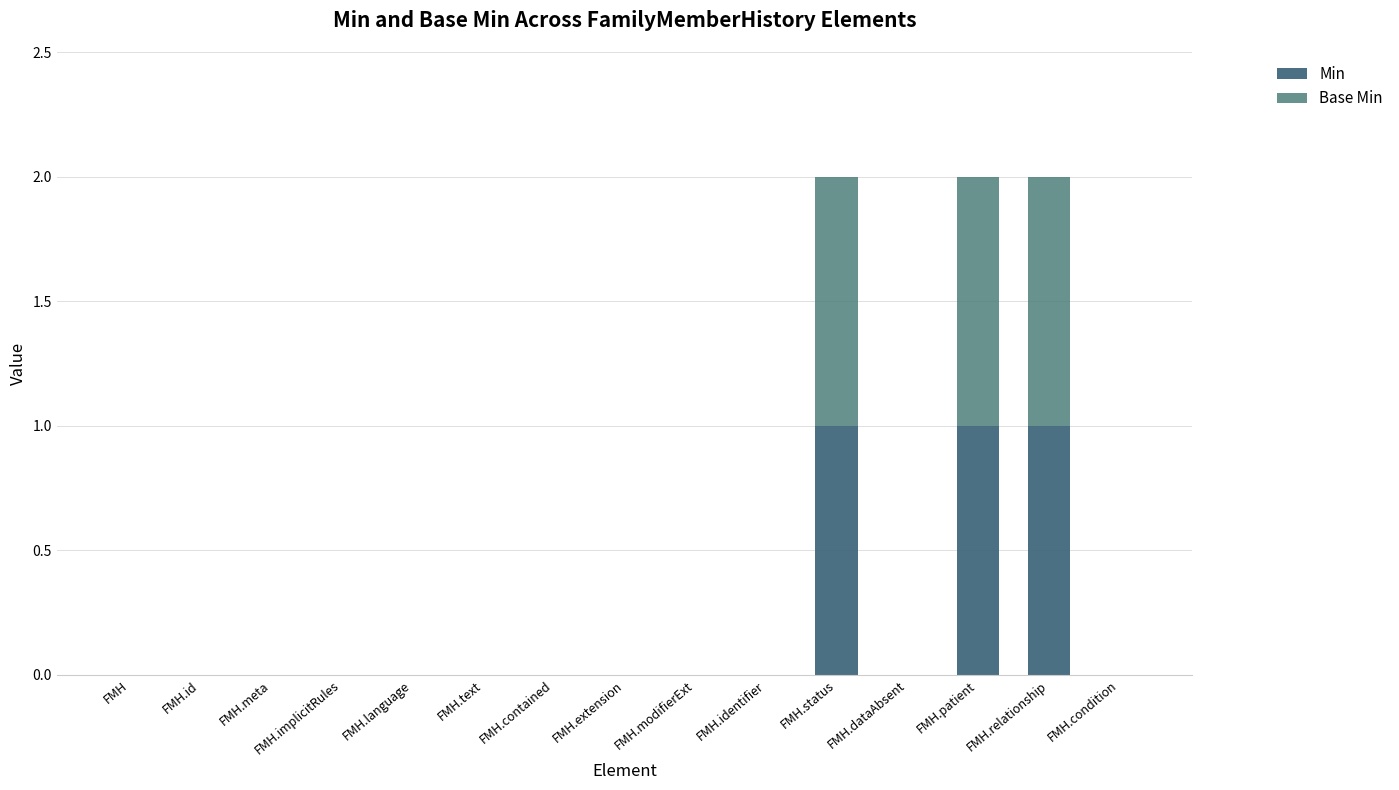

Are the bars horizontal?

No